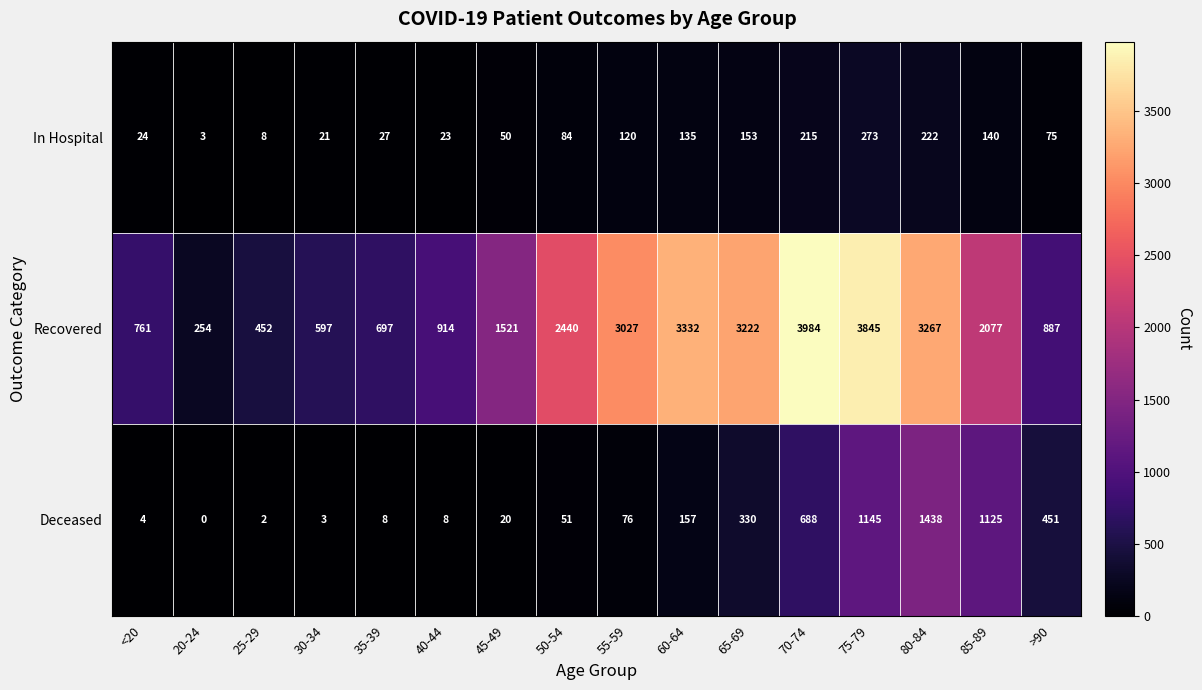

What is the total value across all series at 85-89?

3342